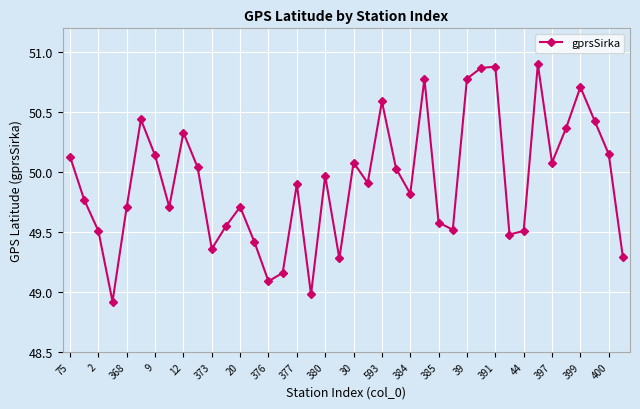

True or false: there are more than 1 points higher than both neighbors.

True